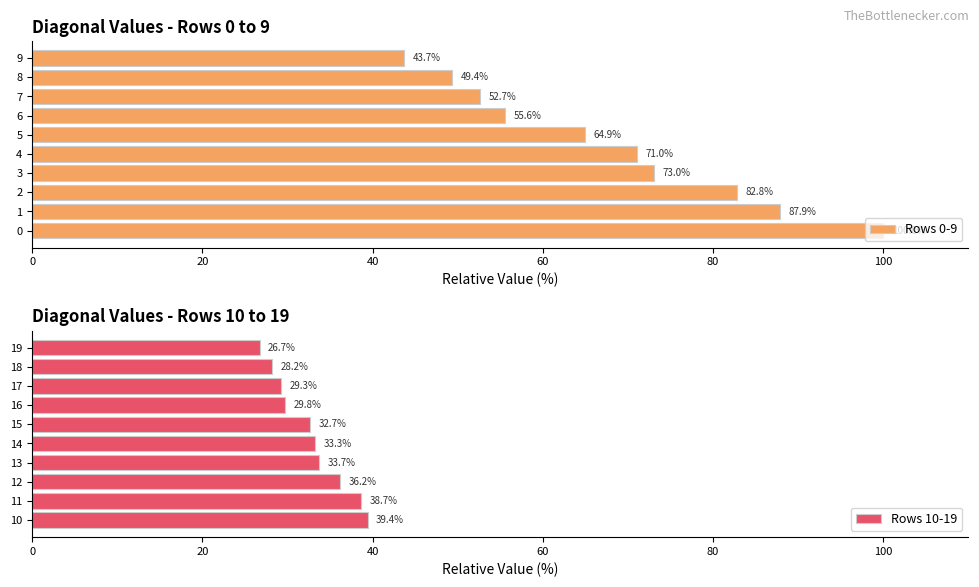

What is the value of the Rows 0-9 bar at the 2nd from the left?

87.9